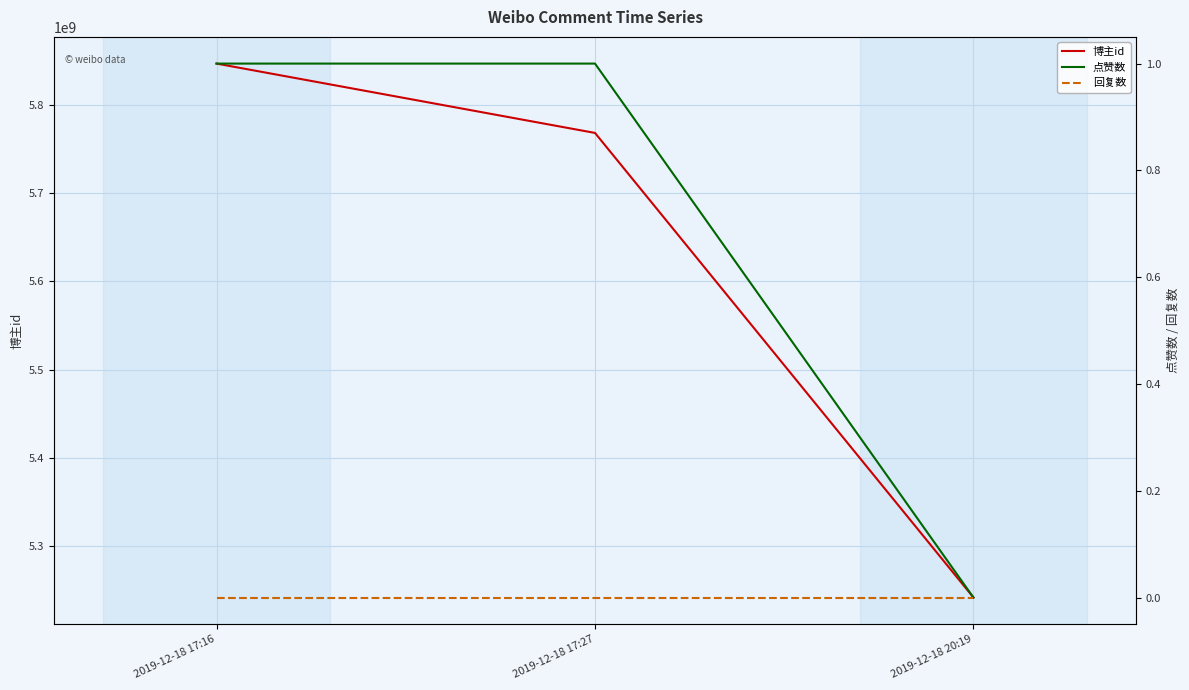

What is the difference between the 点赞数 values at 2019-12-18 17:16 and 2019-12-18 20:19?

1